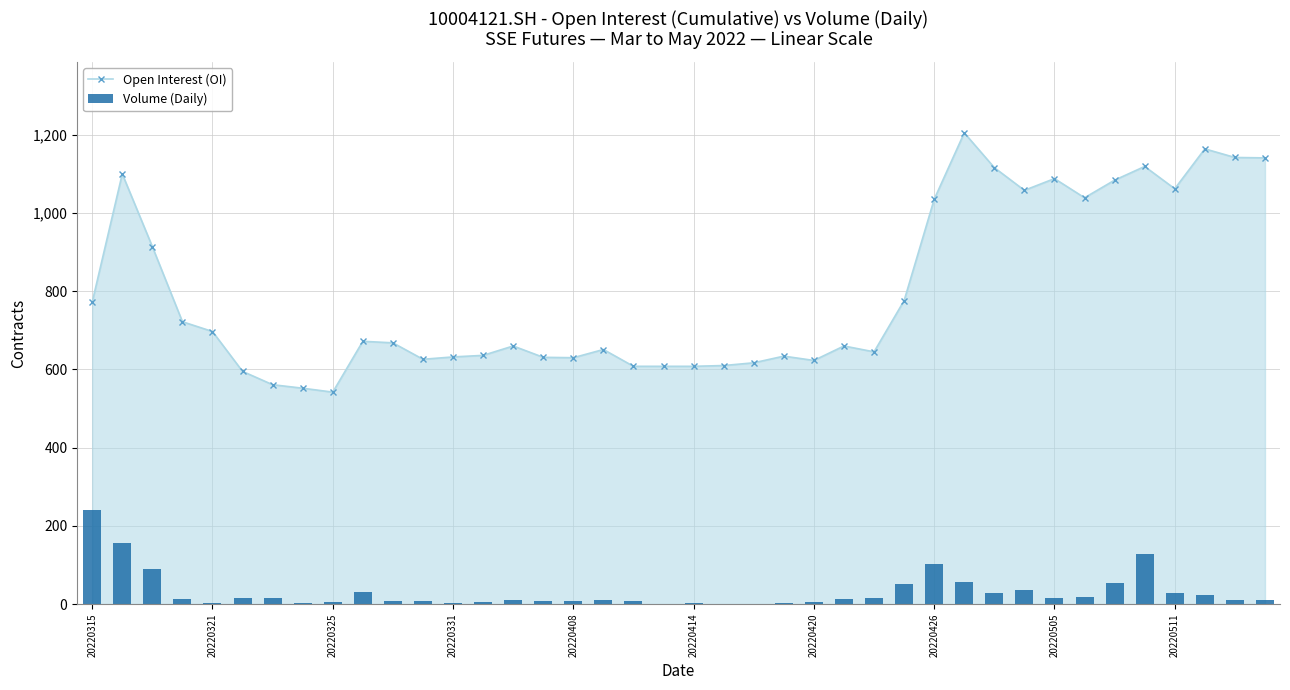

At which category does the chart reach its minimum across all series?

19